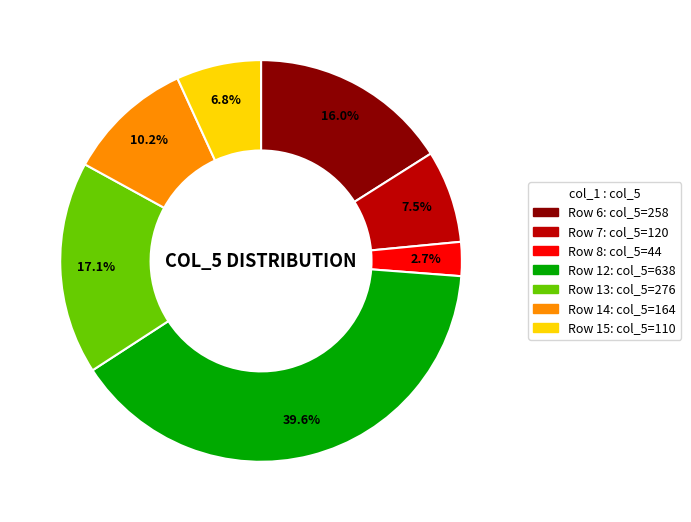

Does any single category account for the majority?

No